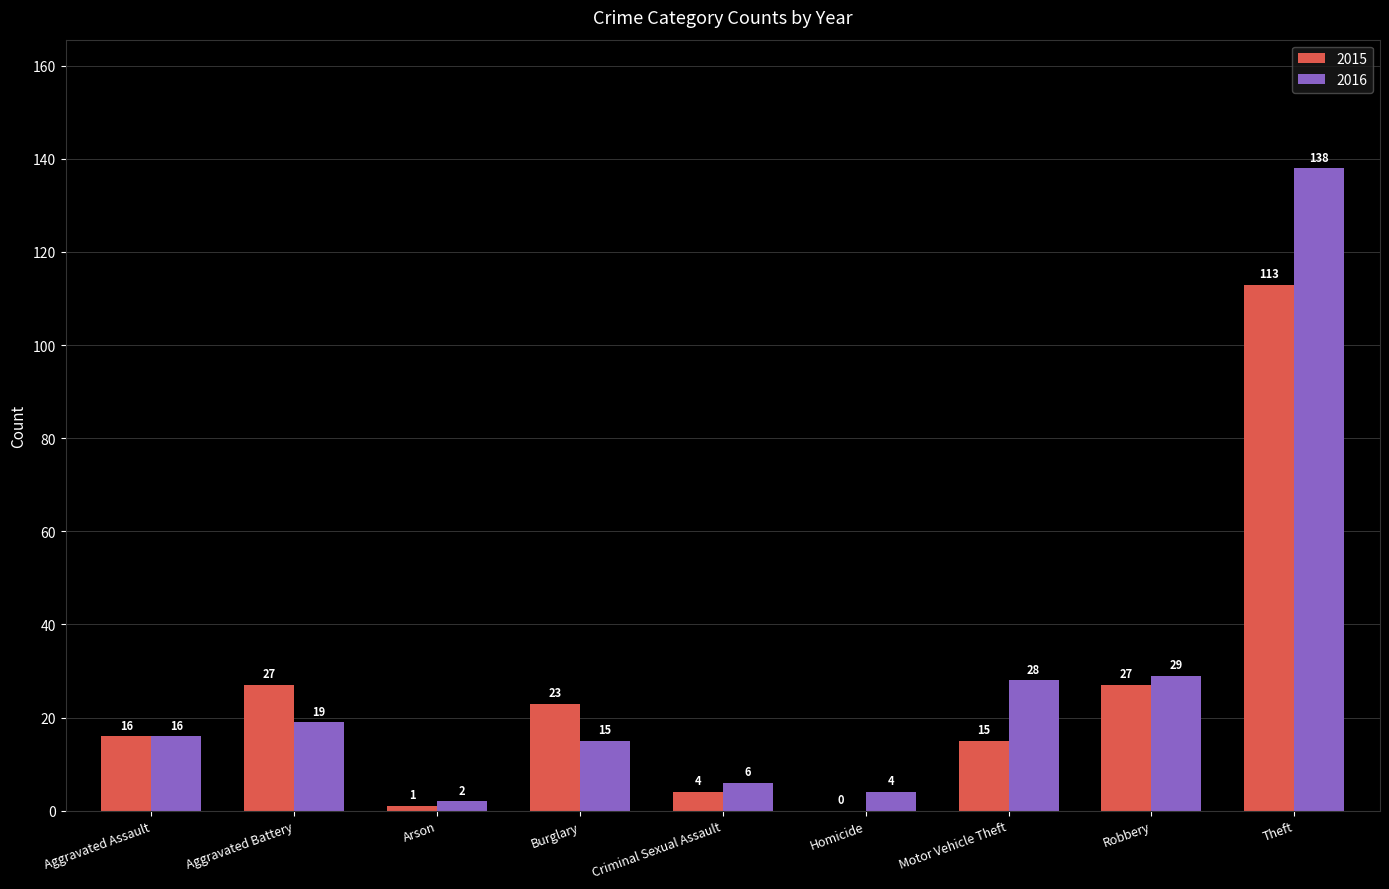

Which series has the largest total across all categories?

2016